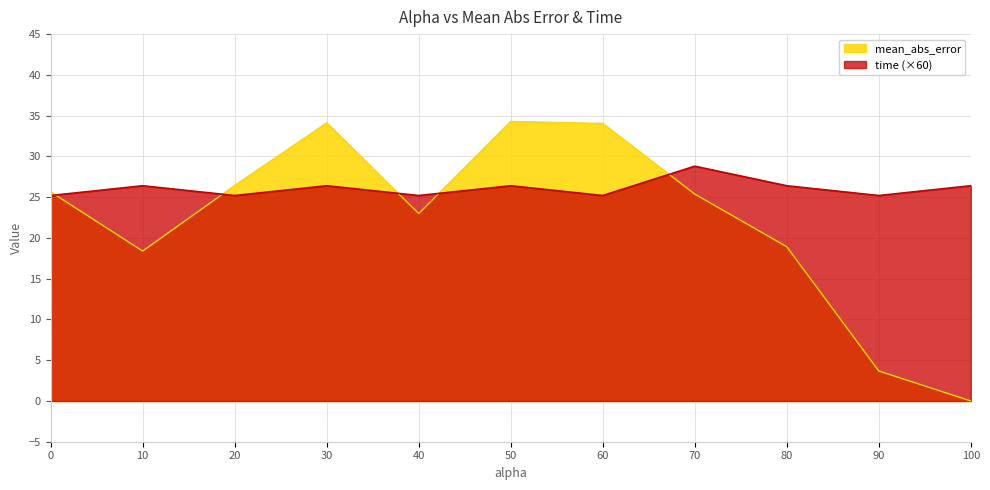

Does the chart display data point markers on the line(s)?

No